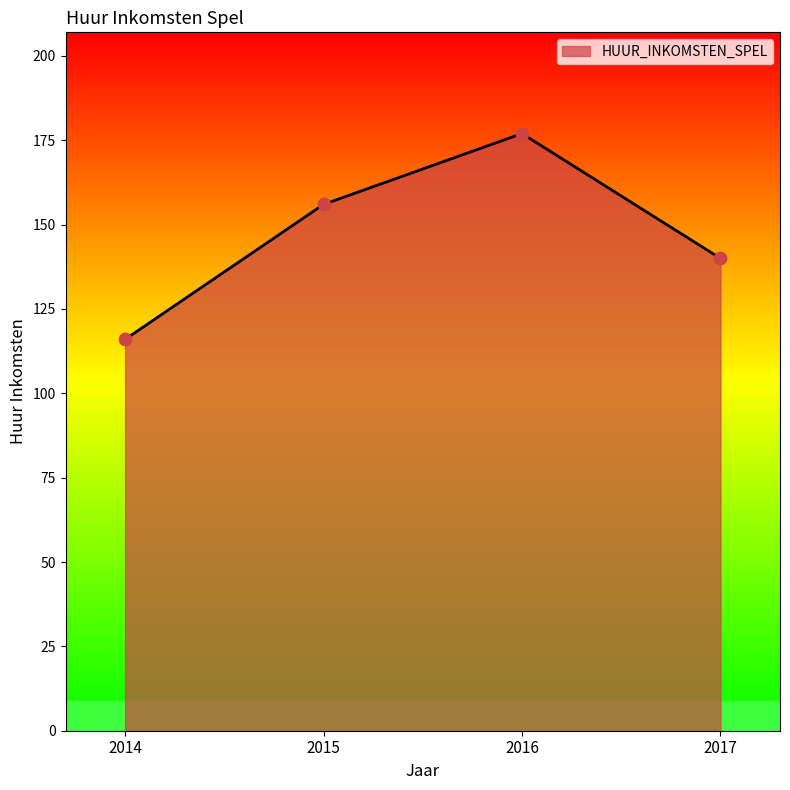

What is the ratio of the value at 2015 to the value at 2014?

1.3